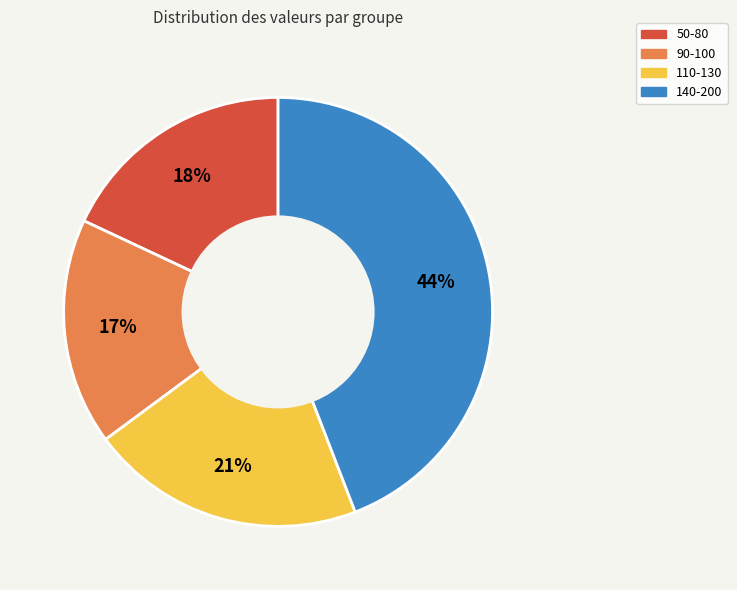

Do 90-100 and 140-200 together represent more than half of the pie?

Yes